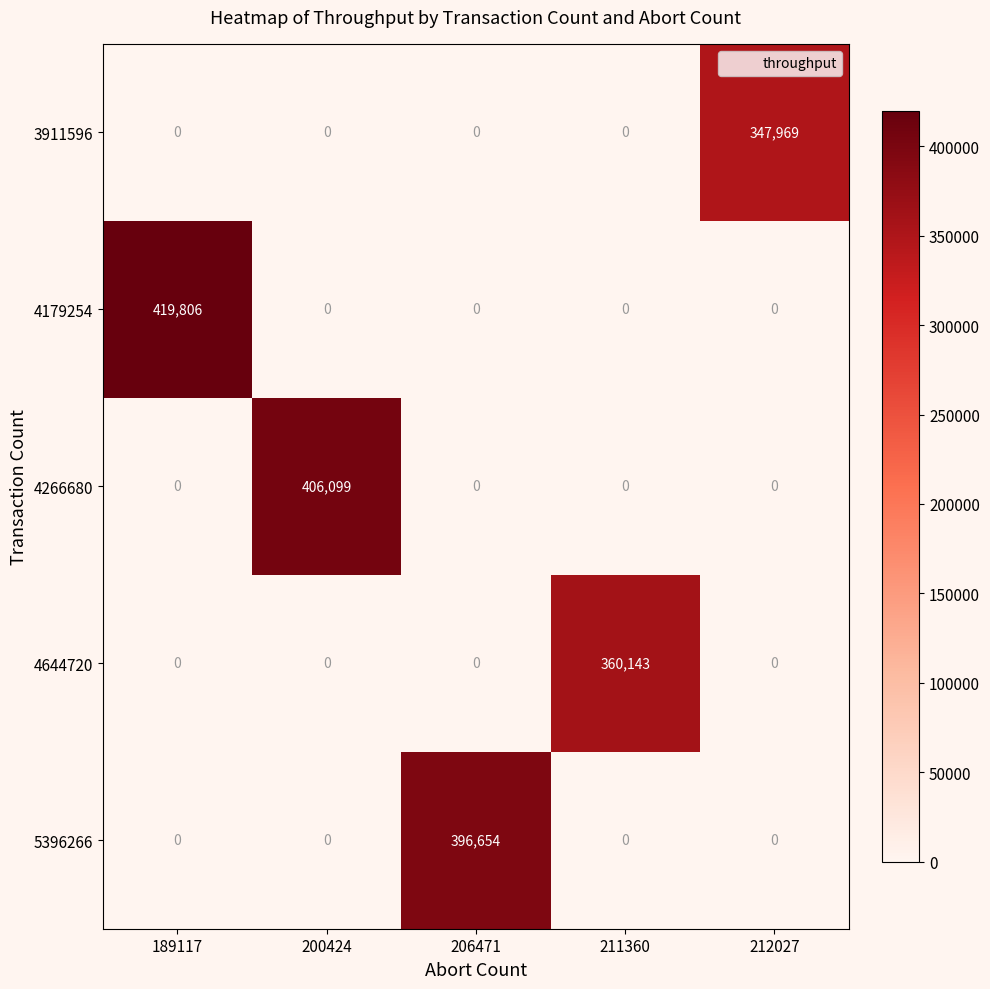

What is the average value of the 4644720 series?

72029